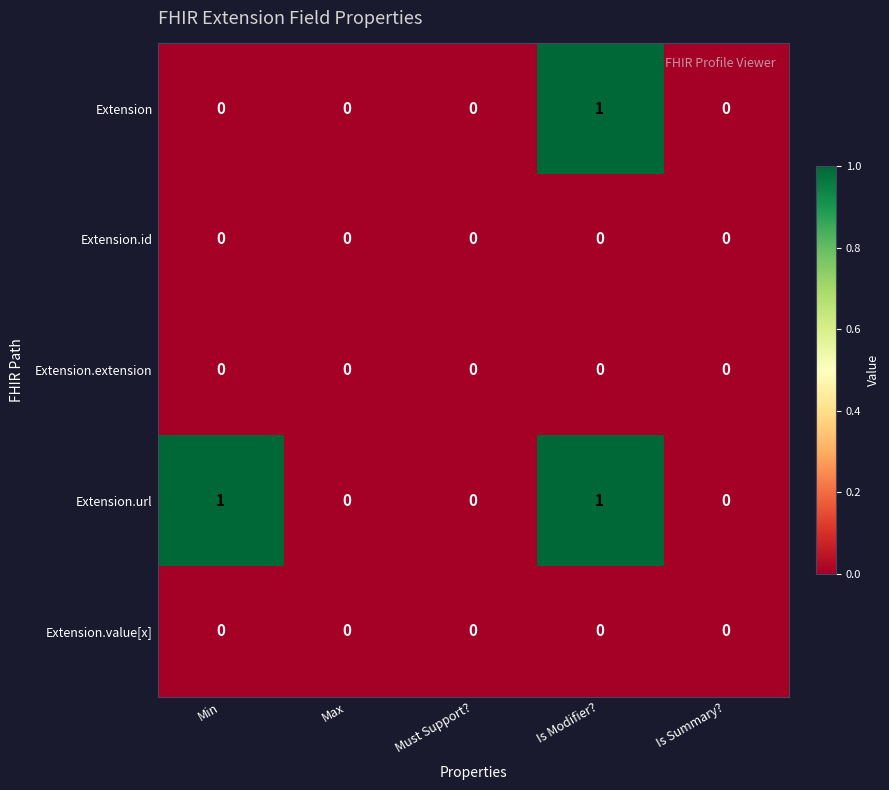

The value of Extension.url at Min is 1. True or false?

True